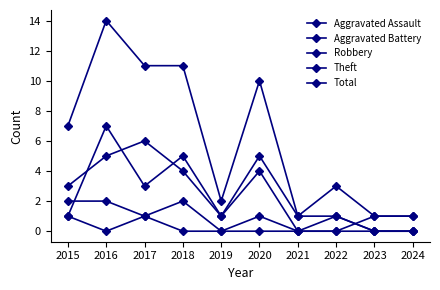

Reading left to right, extract all data points from this chart.

Aggravated Assault: 1	0	1	2	0	1	0	0	0	0
Aggravated Battery: 2	2	1	0	0	0	0	0	1	1
Robbery: 1	7	3	5	1	4	0	1	0	0
Theft: 3	5	6	4	1	5	1	1	0	0
Total: 7	14	11	11	2	10	1	3	1	1